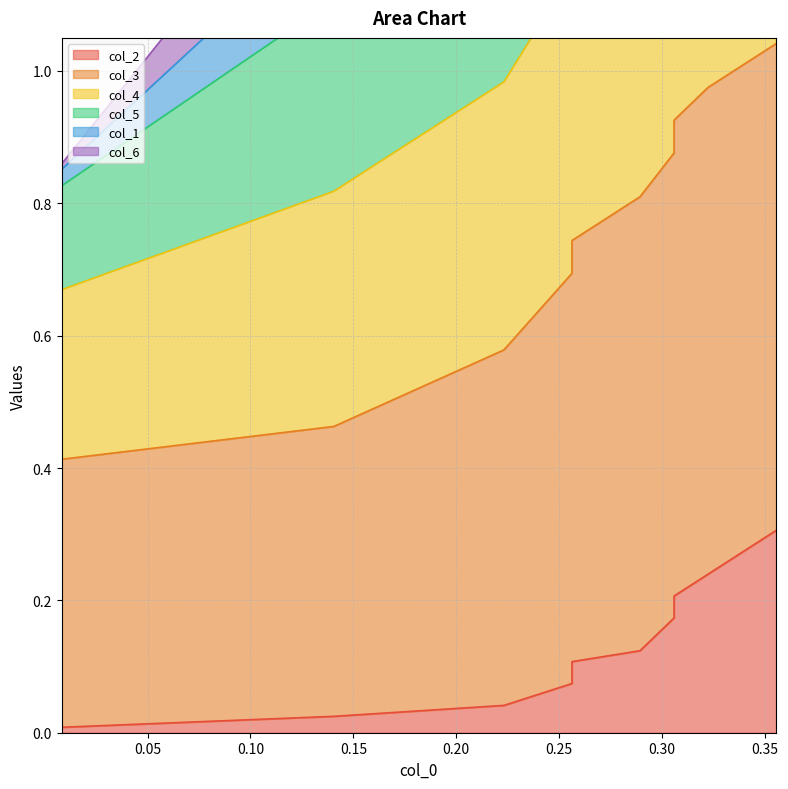

Is the value of col_4 at 0.15 greater than the value of col_2 at 0.35?

Yes